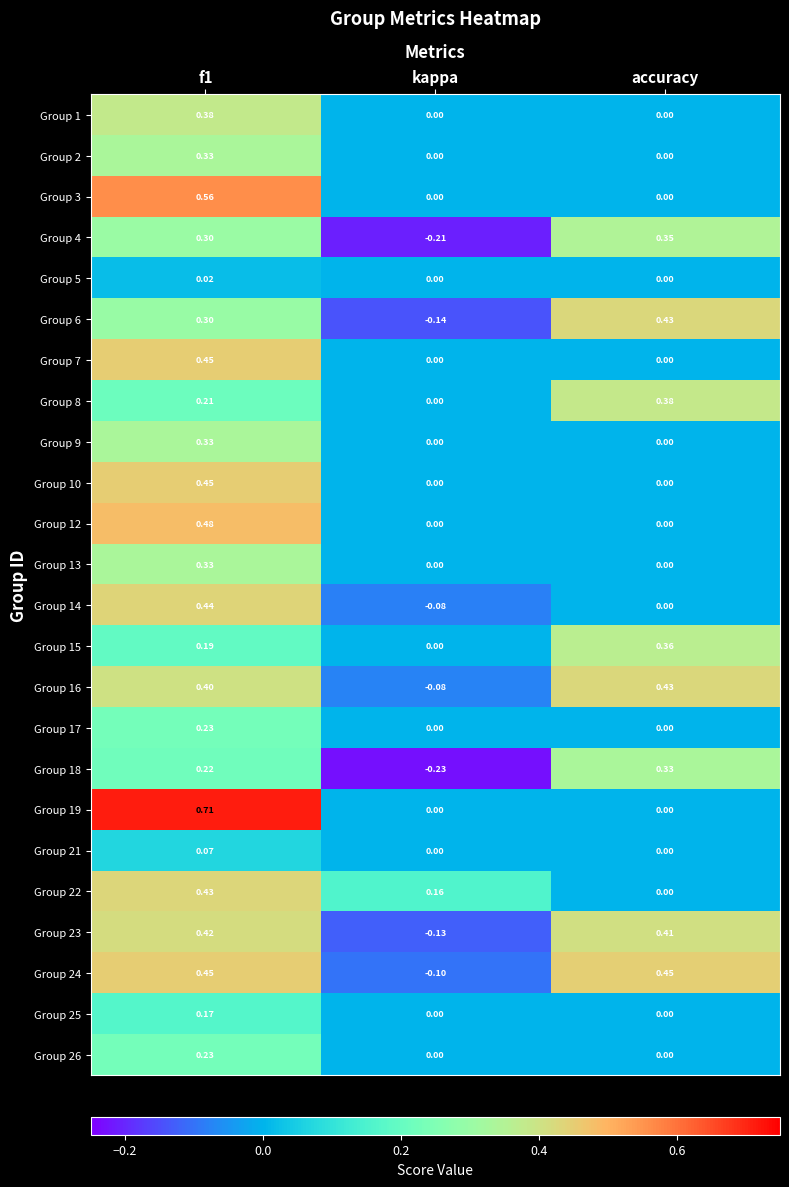

At which label does Group 15 reach its minimum?

kappa